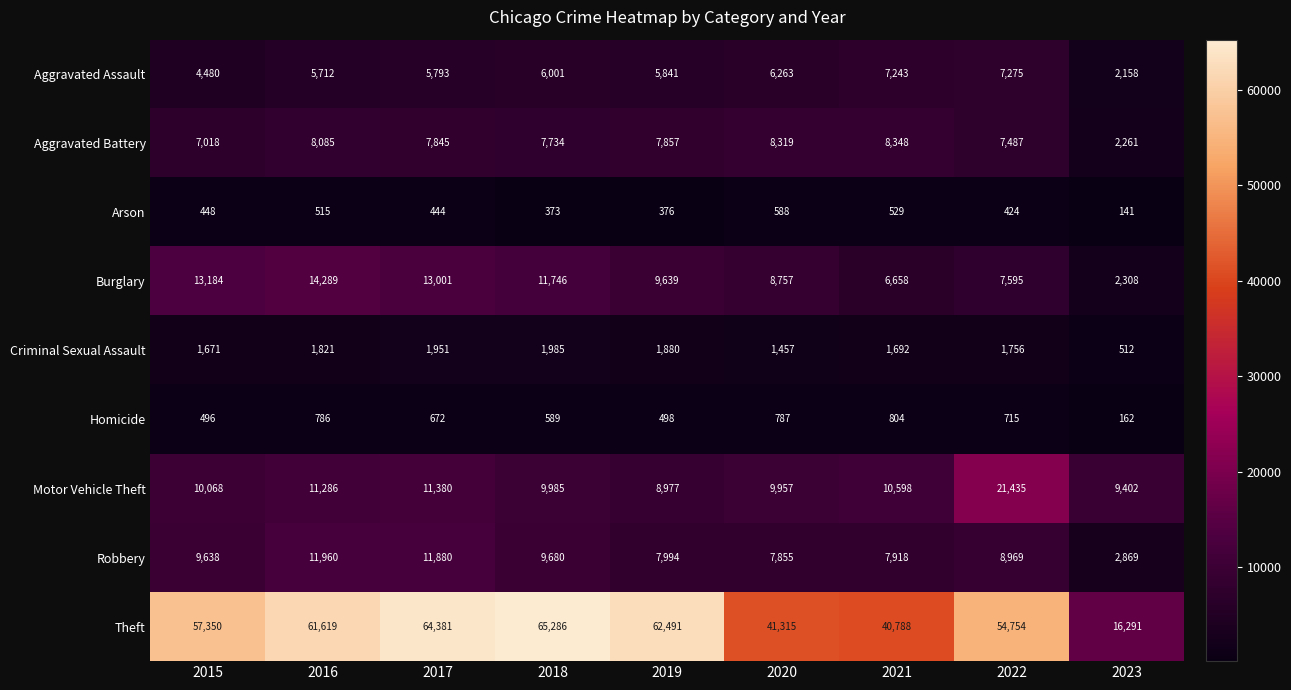

Is it true that Burglary equals 3468 at 2022?

False